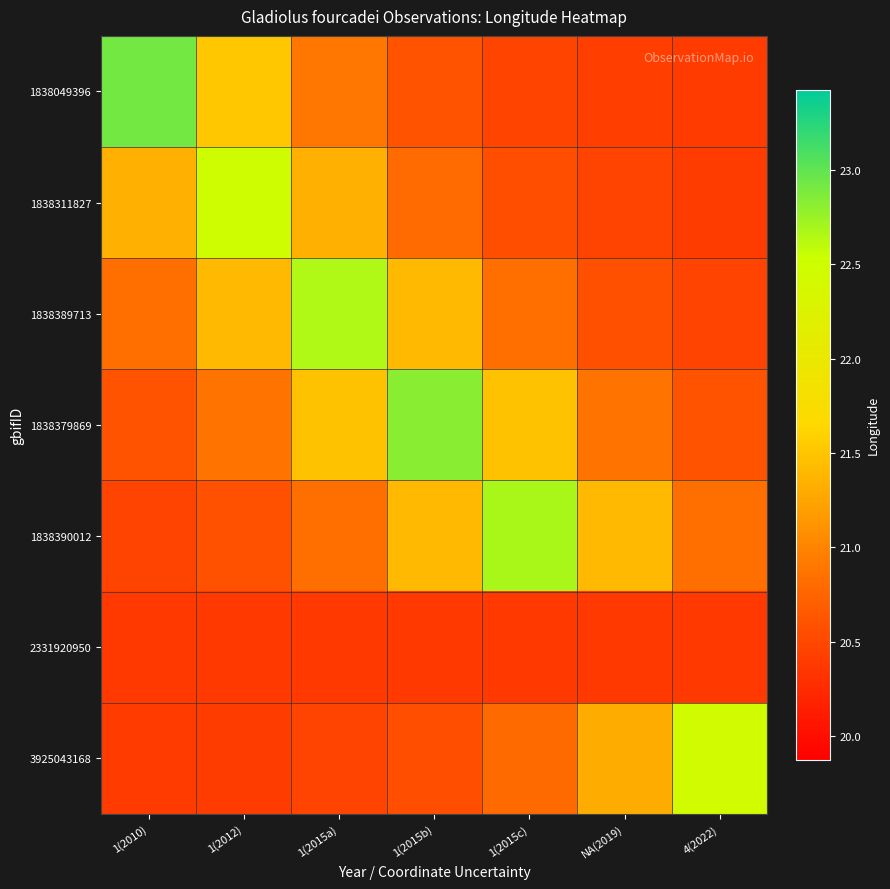

Rank the series by their maximum value, from lowest to highest.

2331920950, 3925043168, 1838311827, 1838389713, 1838390012, 1838379869, 1838049396